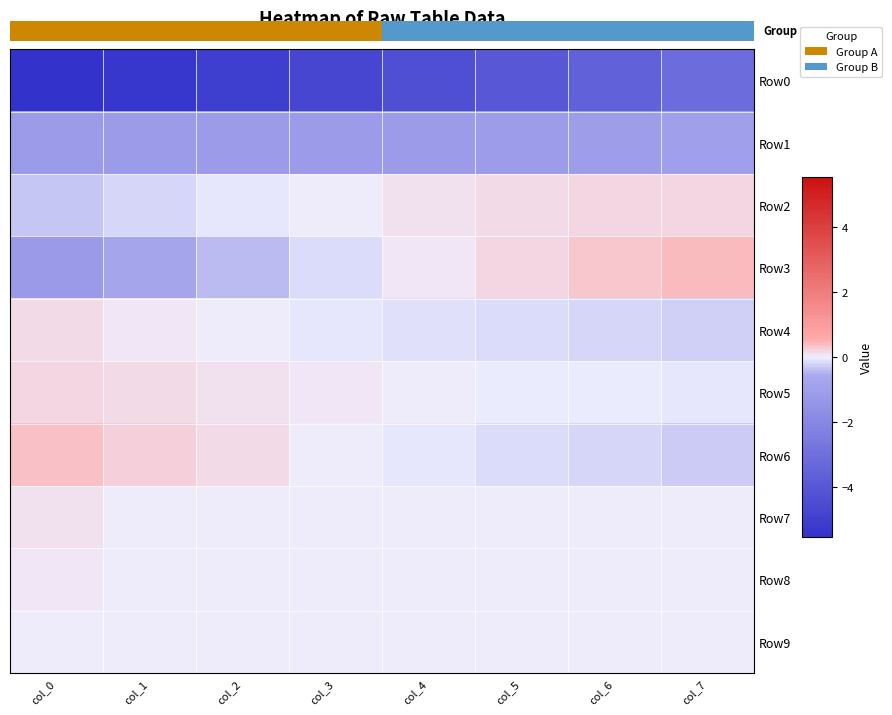

What is the spread (max minus min) of values at col_3?

4.8